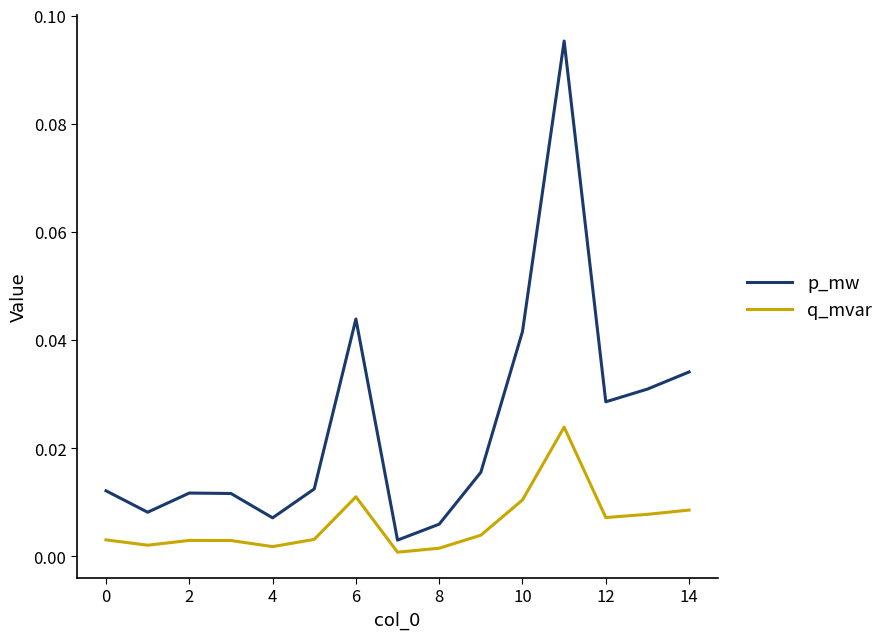

Which series has the largest total across all categories?

p_mw